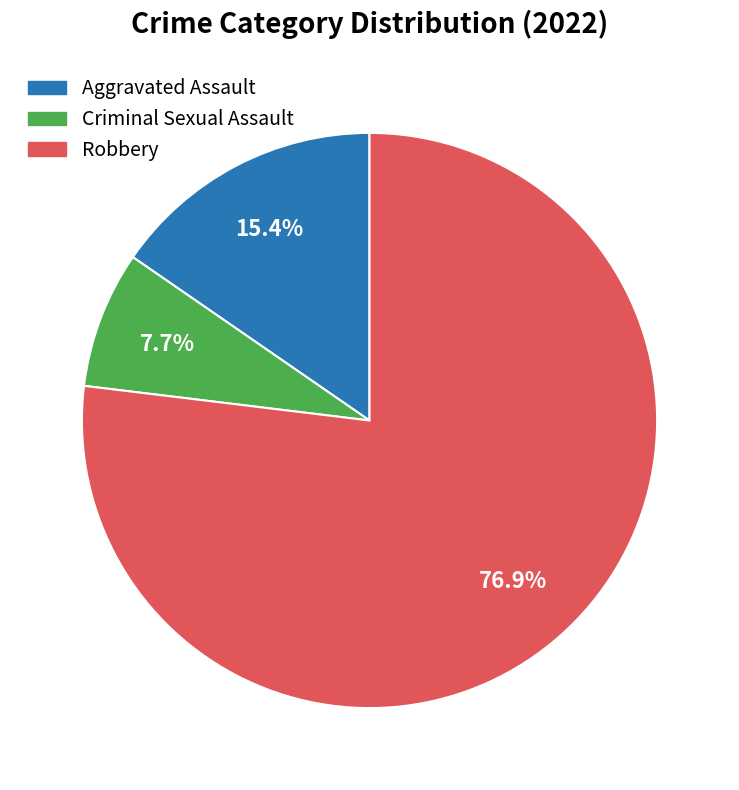

Is there a majority slice in this chart?

Yes